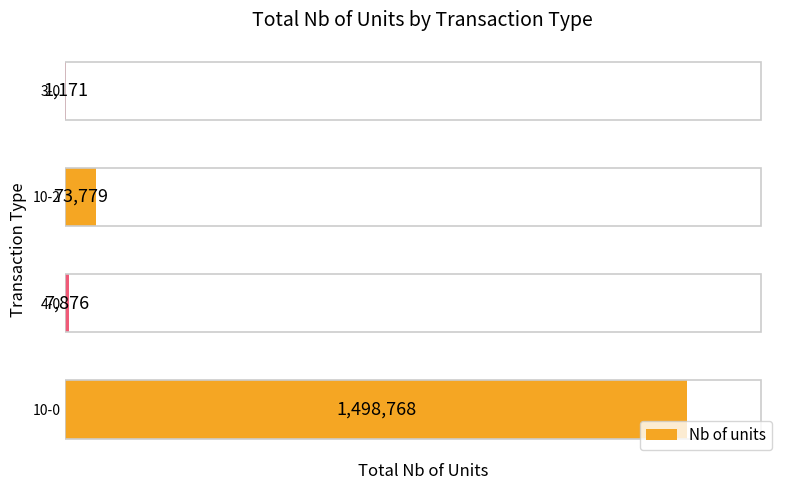

Where is the data nearest to the value 749969?

10-2